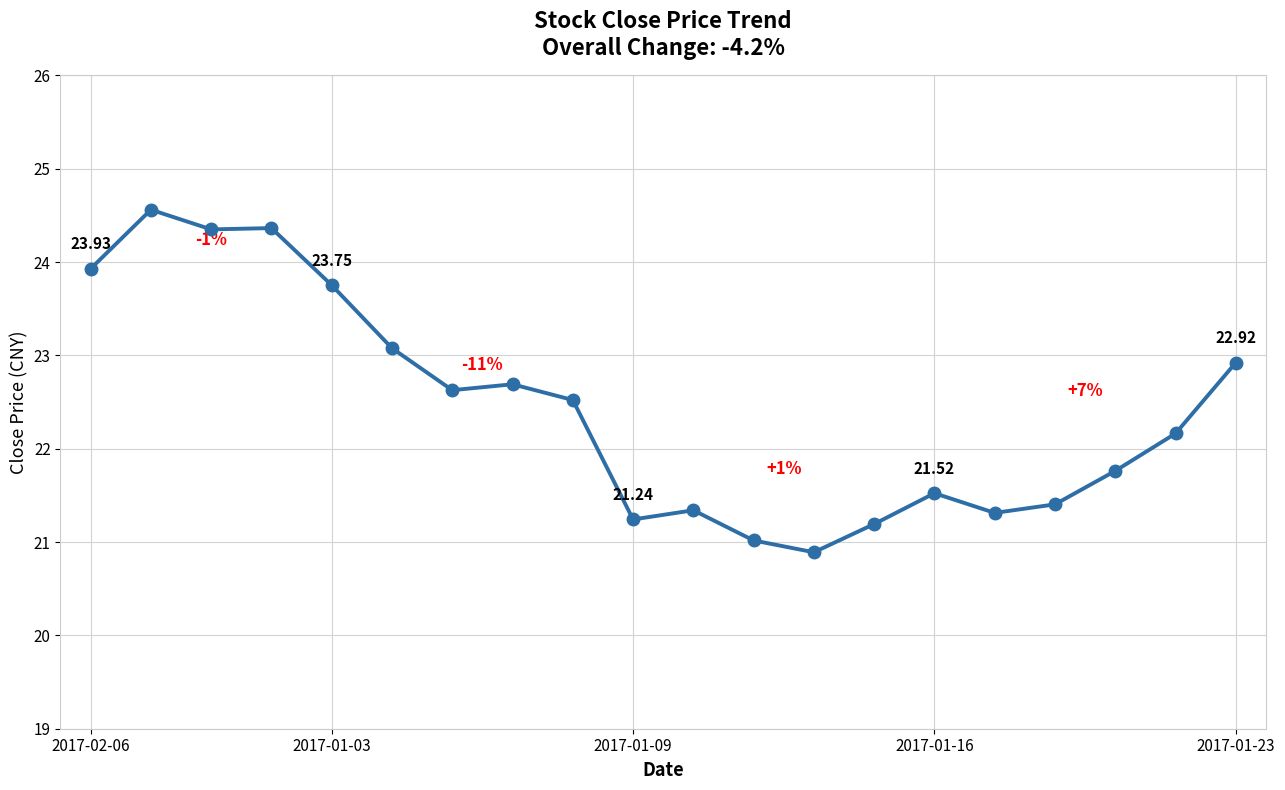

What is the difference between the maximum and minimum values?

3.7